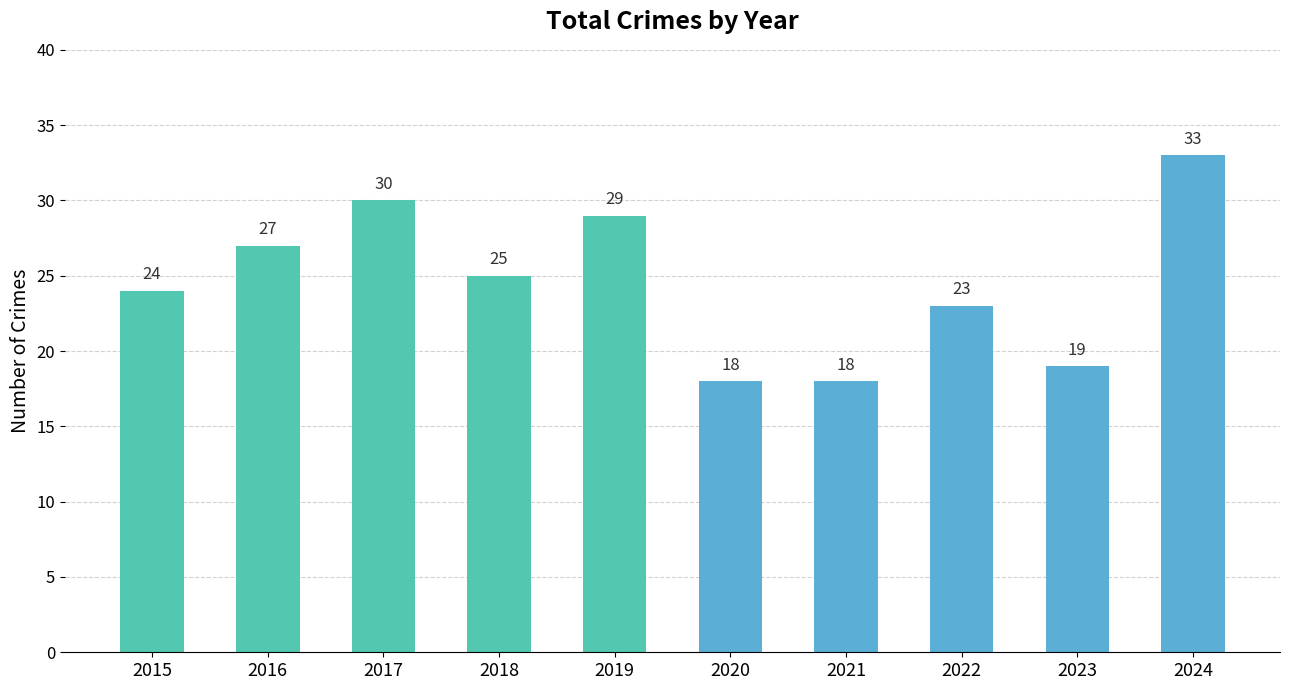

Reading right to left, list all the values displayed in this chart.

2024=33	2023=19	2022=23	2021=18	2020=18	2019=29	2018=25	2017=30	2016=27	2015=24